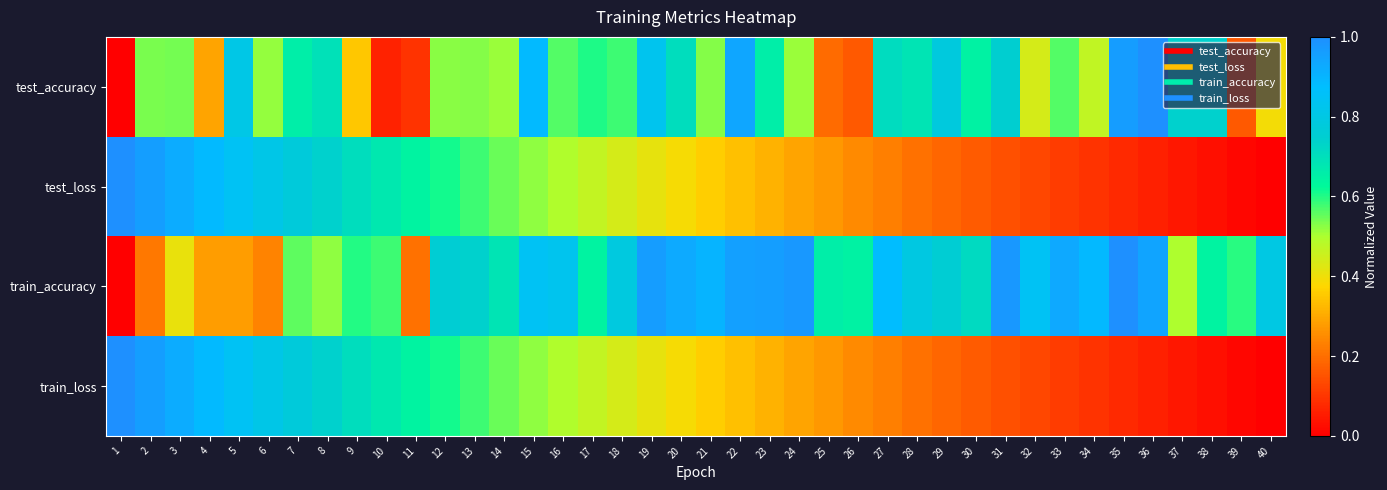

Reading right to left, transcribe all the data shown in this chart.

test_accuracy: 40=0.4	39=0.2	38=0.7	37=0.7	36=1.0	35=1.0	34=0.5	33=0.6	32=0.4	31=0.7	30=0.6	29=0.8	28=0.7	27=0.7	26=0.2	25=0.2	24=0.5	23=0.7	22=0.9	21=0.5	20=0.7	19=0.8	18=0.6	17=0.6	16=0.6	15=0.9	14=0.5	13=0.5	12=0.5	11=0.1	10=0.1	9=0.3	8=0.7	7=0.7	6=0.5	5=0.8	4=0.3	3=0.5	2=0.5	1=0.0
test_loss: 40=0.0	39=0.0	38=0.0	37=0.0	36=0.1	35=0.1	34=0.1	33=0.1	32=0.1	31=0.1	30=0.2	29=0.2	28=0.2	27=0.2	26=0.2	25=0.3	24=0.3	23=0.3	22=0.3	21=0.4	20=0.4	19=0.4	18=0.4	17=0.5	16=0.5	15=0.5	14=0.6	13=0.6	12=0.6	11=0.6	10=0.7	9=0.7	8=0.7	7=0.8	6=0.8	5=0.8	4=0.9	3=0.9	2=1.0	1=1.0
train_accuracy: 40=0.8	39=0.6	38=0.6	37=0.5	36=0.9	35=1.0	34=0.9	33=0.9	32=0.8	31=1.0	30=0.7	29=0.8	28=0.8	27=0.9	26=0.6	25=0.7	24=1.0	23=1.0	22=1.0	21=0.9	20=0.9	19=1.0	18=0.8	17=0.6	16=0.8	15=0.8	14=0.7	13=0.7	12=0.8	11=0.2	10=0.6	9=0.6	8=0.5	7=0.6	6=0.2	5=0.3	4=0.3	3=0.4	2=0.2	1=0.0
train_loss: 40=0.0	39=0.0	38=0.0	37=0.0	36=0.1	35=0.1	34=0.1	33=0.1	32=0.1	31=0.1	30=0.2	29=0.2	28=0.2	27=0.2	26=0.2	25=0.3	24=0.3	23=0.3	22=0.3	21=0.4	20=0.4	19=0.4	18=0.4	17=0.5	16=0.5	15=0.5	14=0.6	13=0.6	12=0.6	11=0.6	10=0.7	9=0.7	8=0.7	7=0.8	6=0.8	5=0.8	4=0.9	3=0.9	2=1.0	1=1.0